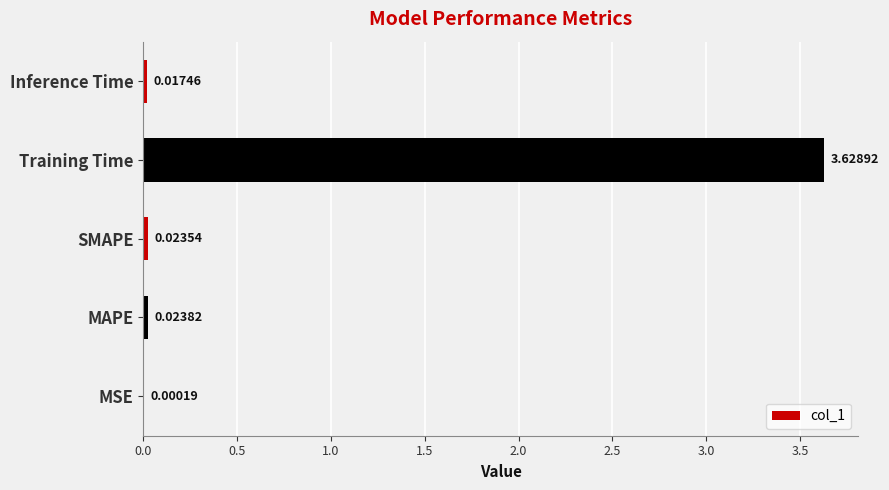

What is the sum of all values?

3.7